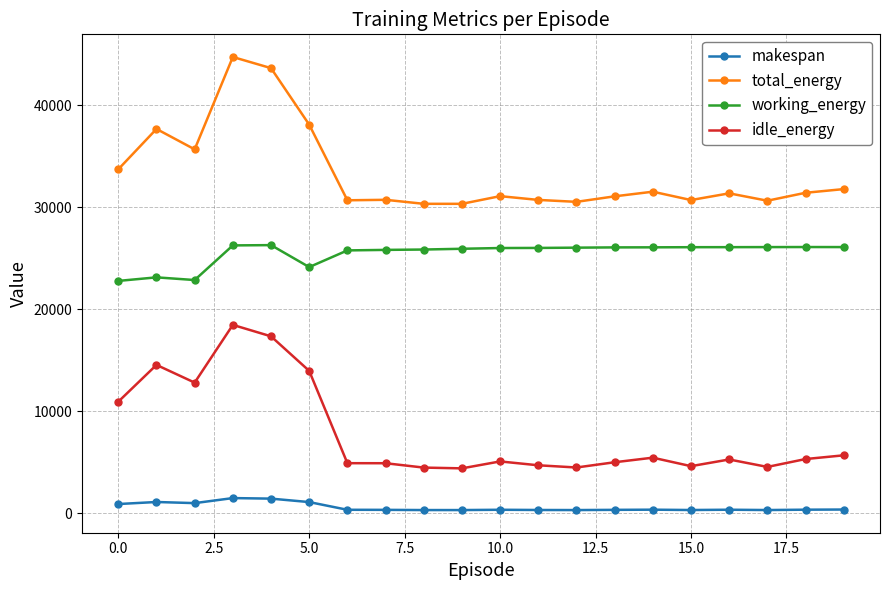

List the series in order of their peak value, lowest first.

makespan, idle_energy, working_energy, total_energy